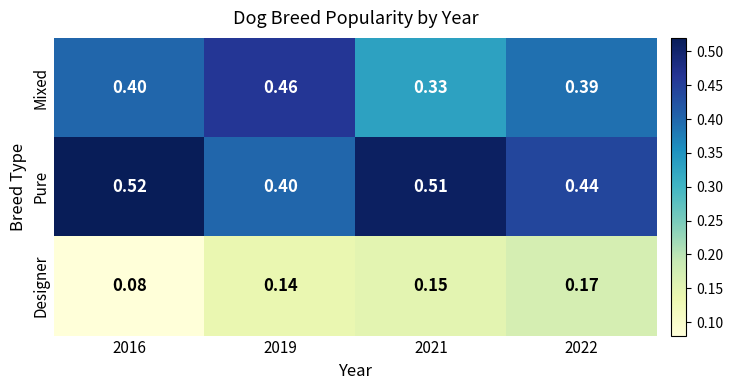

Rank the series by their average value, from highest to lowest.

Pure, Mixed, Designer